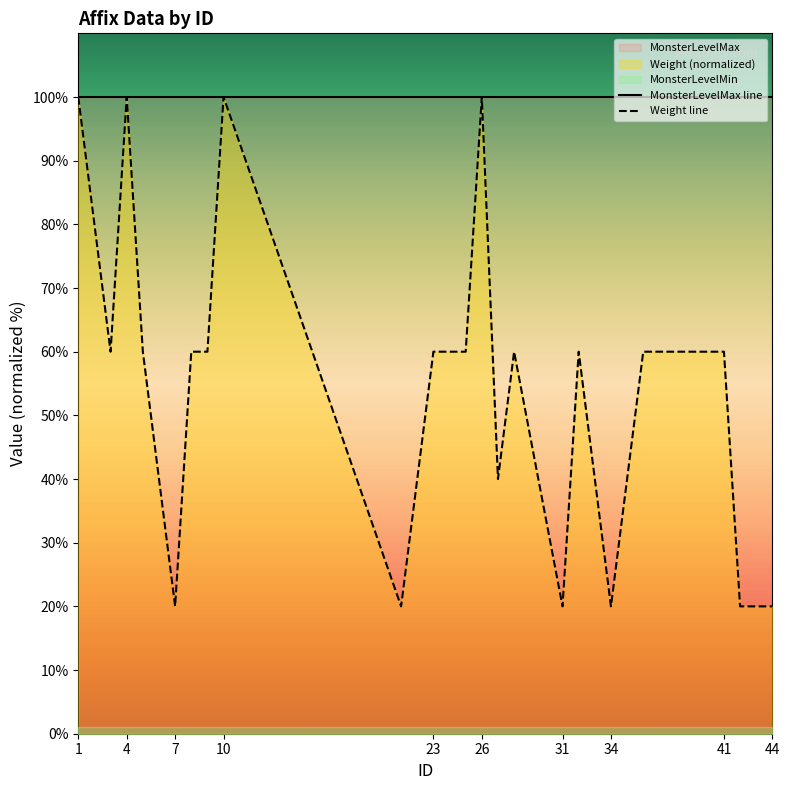

What is the difference between the maximum and minimum values in the Weight line series?

80